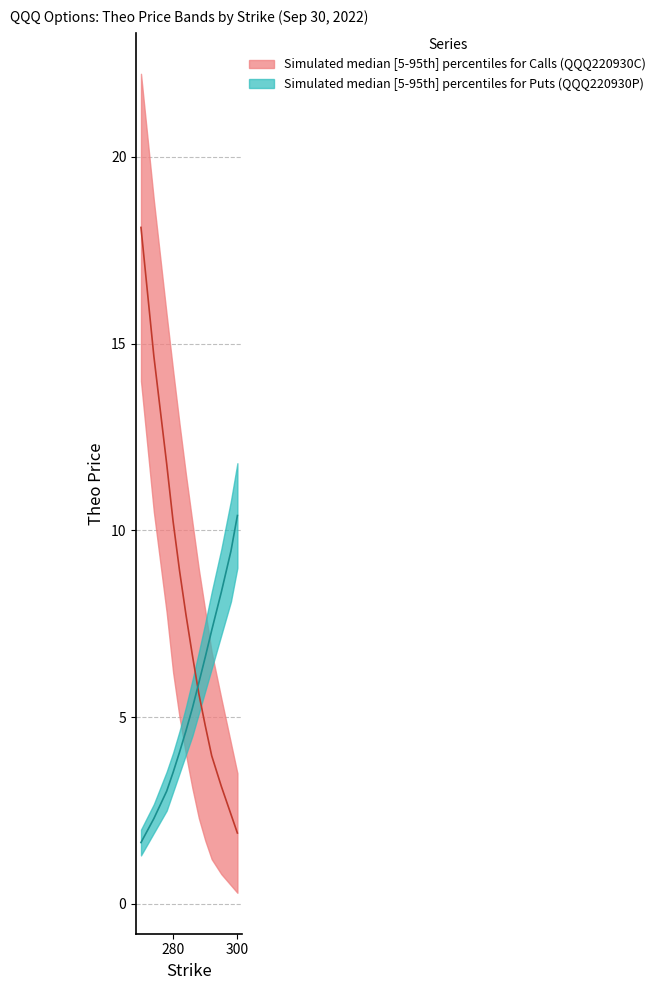

Rank the series at 280 from lowest to highest value.

call_iv_lower, call_theo_upper